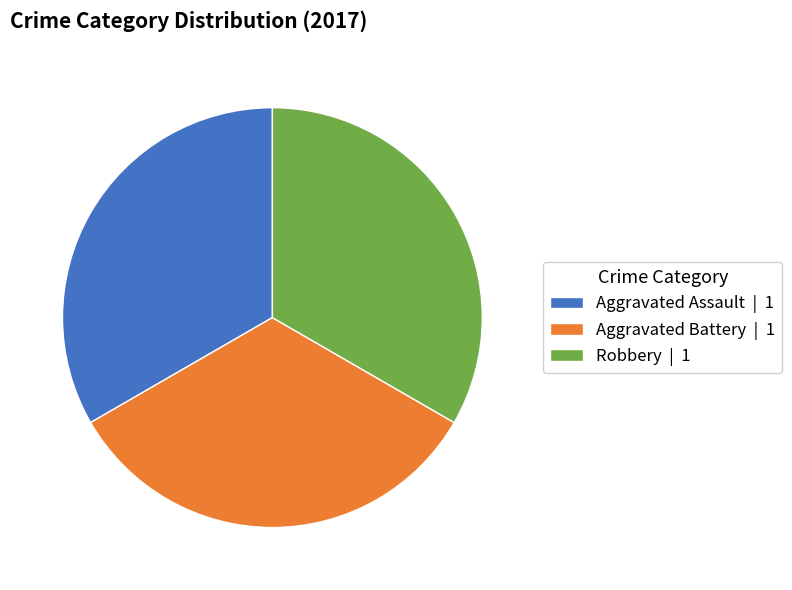

Is the sum of Robbery | 1 and Aggravated Assault | 1 greater than half?

Yes